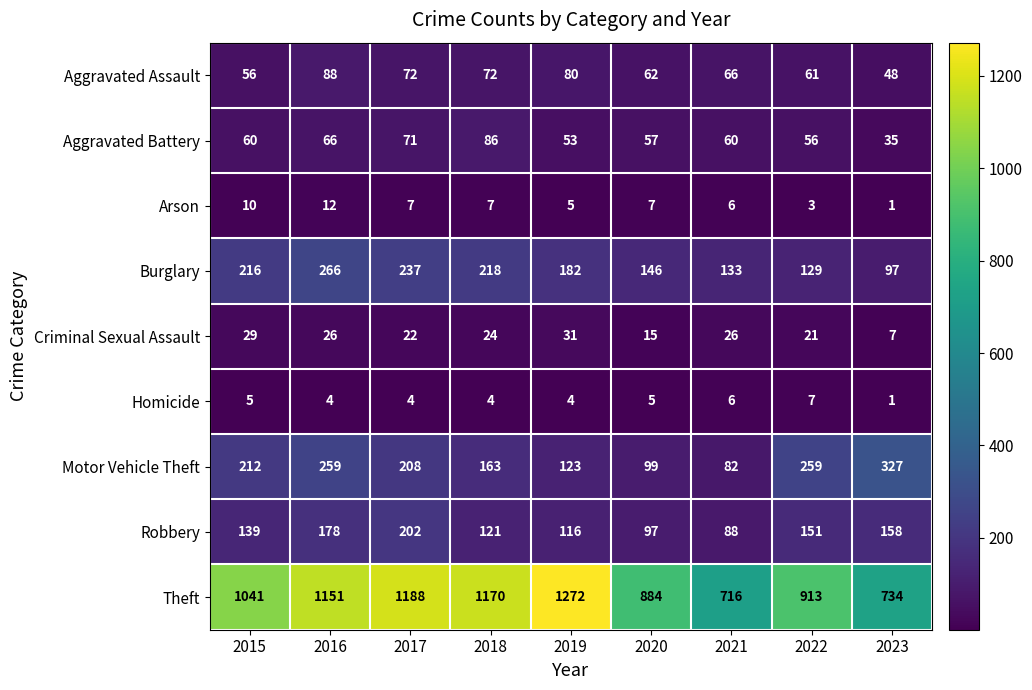

What is the difference between the maximum and minimum values in the Motor Vehicle Theft series?

245